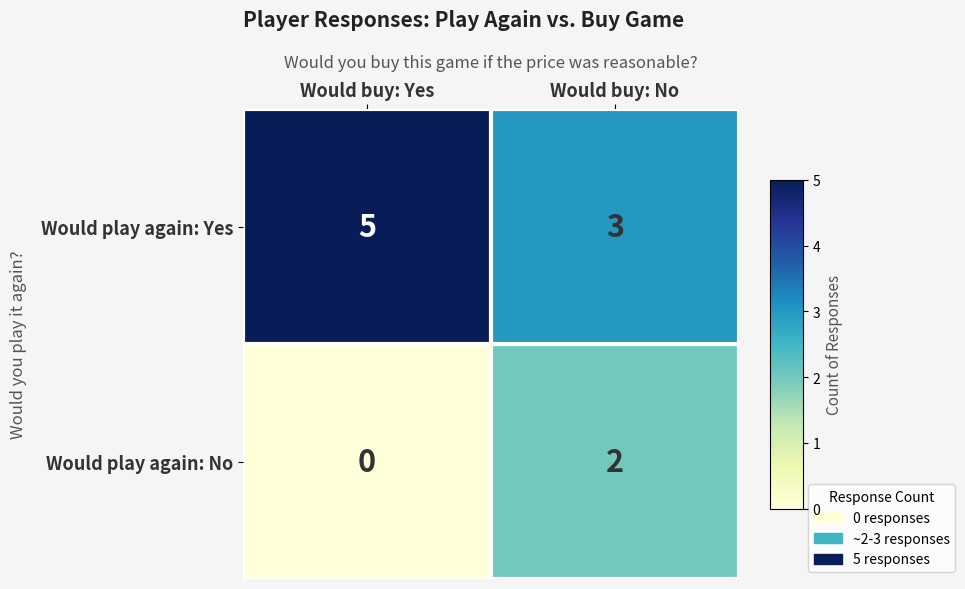

Which series has the largest total across all categories?

Would play again: Yes